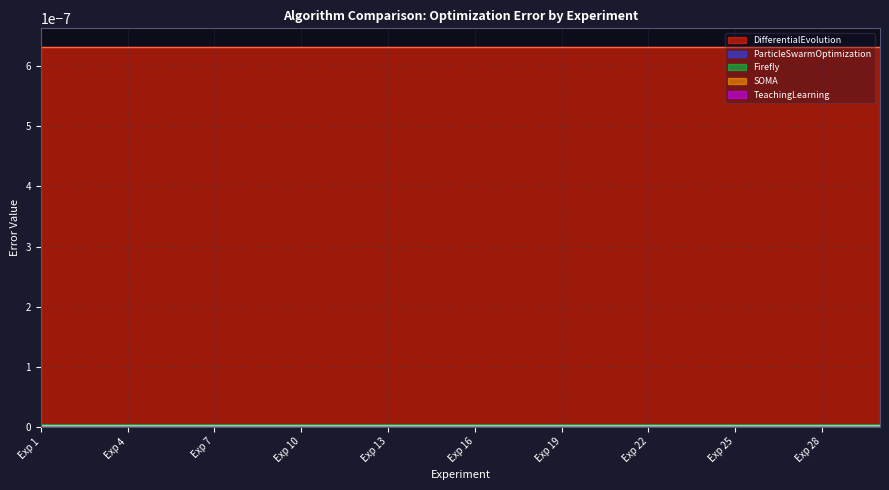

At which label does ParticleSwarmOptimization reach its minimum?

Exp 1